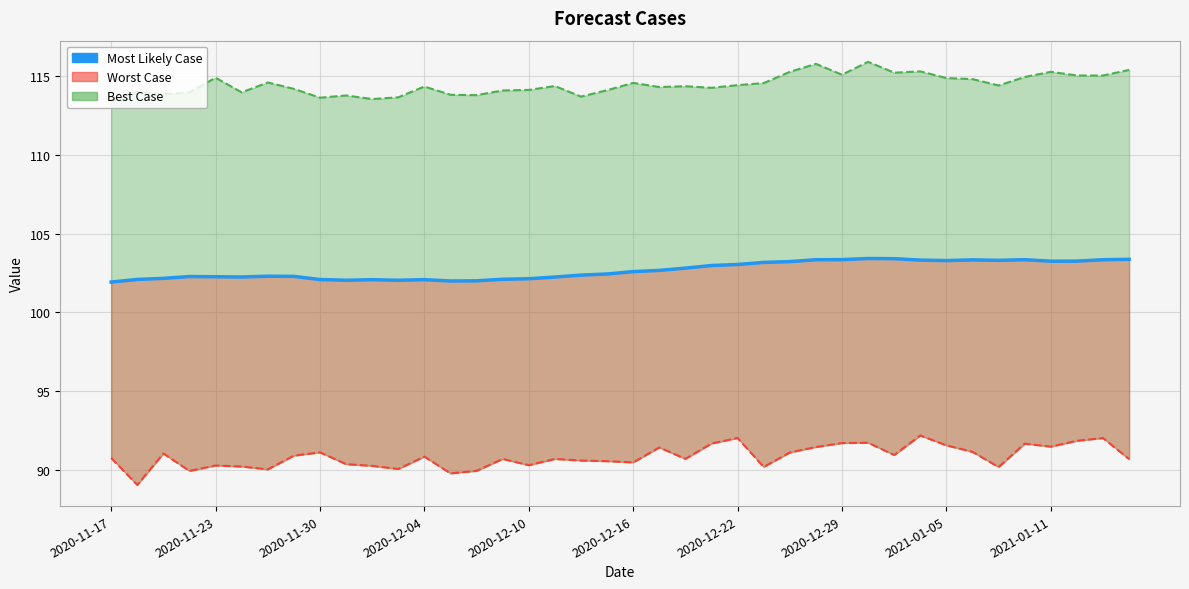

The value at 2020-11-30 is 102.2. True or false?

True